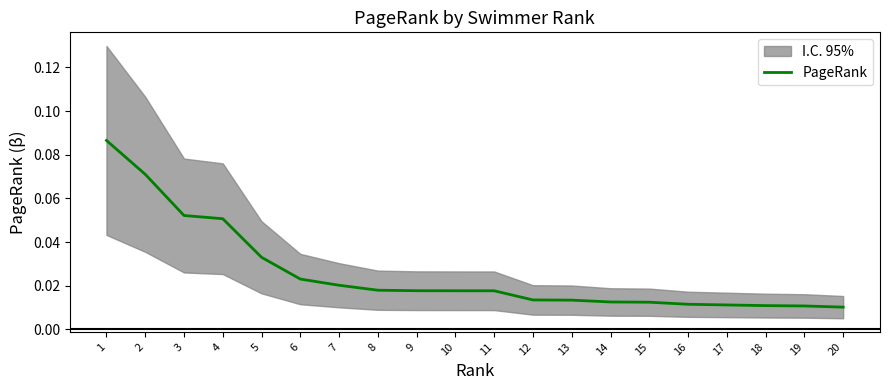

What is the maximum value shown in the chart?

0.1